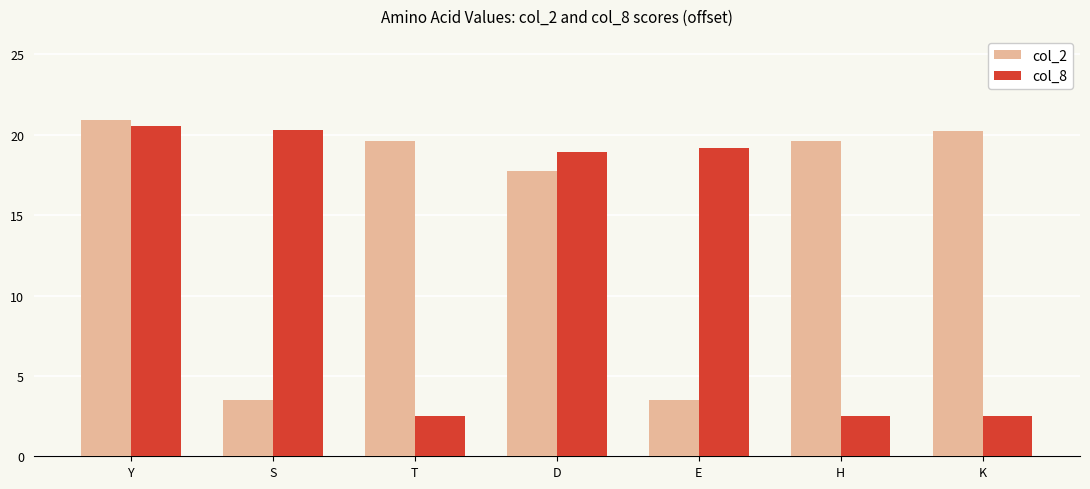

Reading right to left, transcribe all the data shown in this chart.

col_2: K=20.2	H=19.6	E=3.5	D=17.8	T=19.6	S=3.5	Y=20.9
col_8: K=2.5	H=2.5	E=19.2	D=19.0	T=2.5	S=20.3	Y=20.6